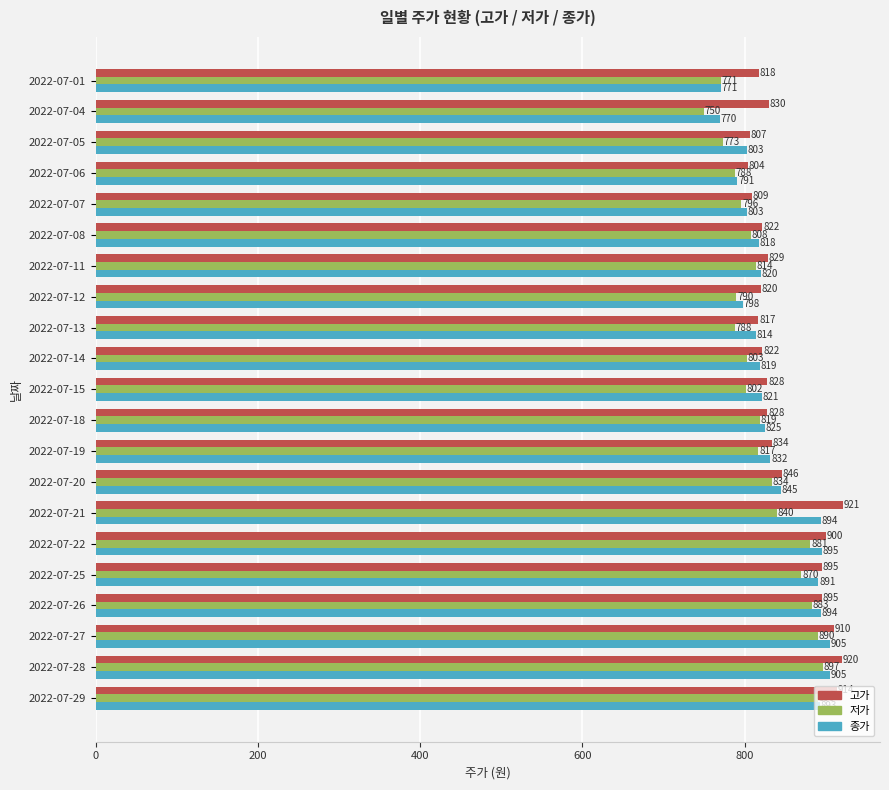

Which series has the widest spread of values?

저가